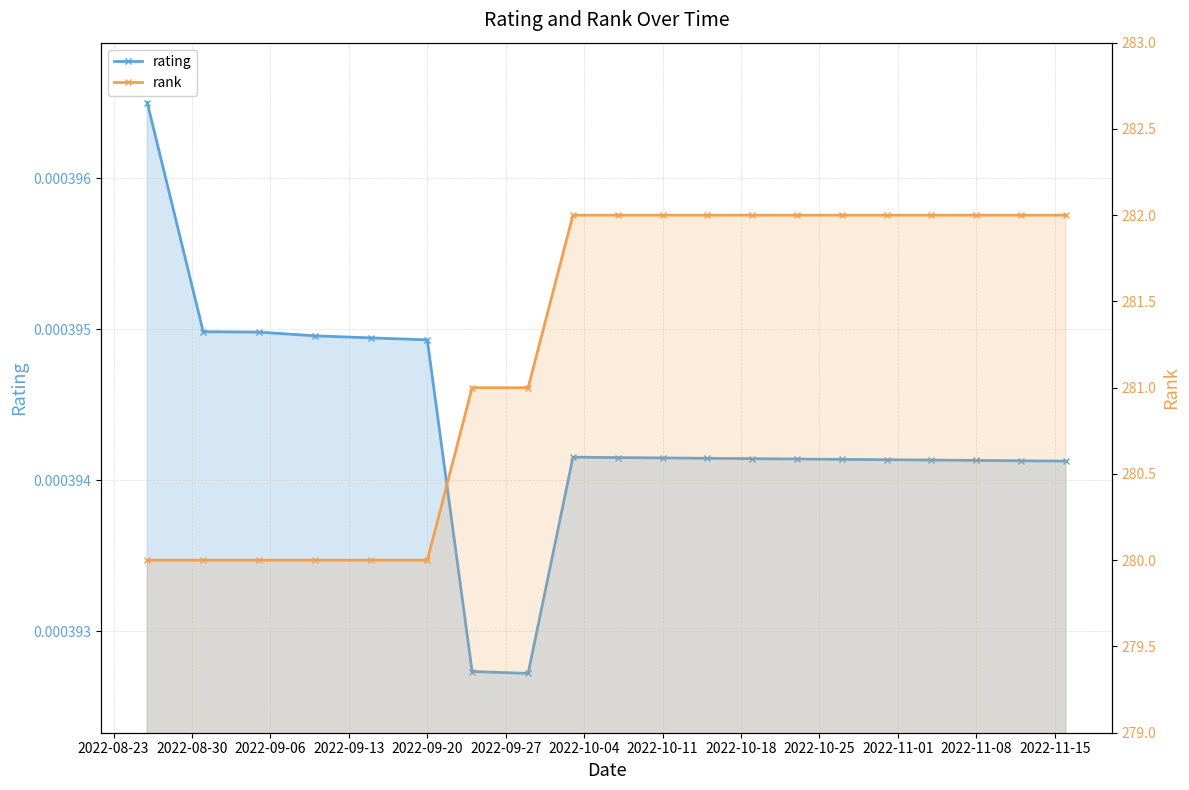

What is the value of the rank point at the 6th from the left?

280.0